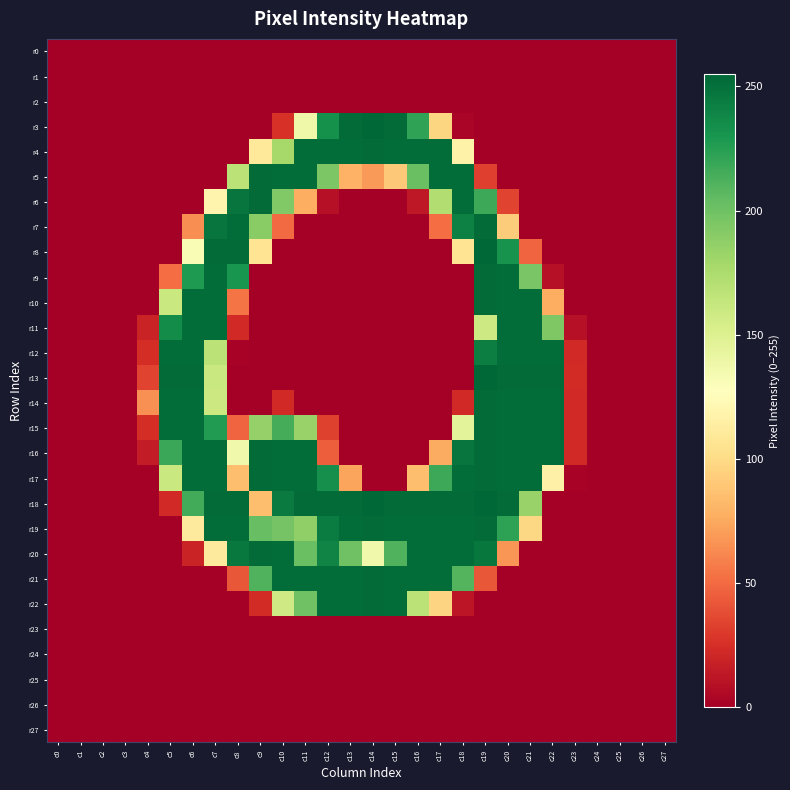

Reading left to right, extract all data points from this chart.

r0: c0=0	c1=0	c2=0	c3=0	c4=0	c5=0	c6=0	c7=0	c8=0	c9=0	c10=0	c11=0	c12=0	c13=0	c14=0	c15=0	c16=0	c17=0	c18=0	c19=0	c20=0	c21=0	c22=0	c23=0	c24=0	c25=0	c26=0	c27=0
r1: c0=0	c1=0	c2=0	c3=0	c4=0	c5=0	c6=0	c7=0	c8=0	c9=0	c10=0	c11=0	c12=0	c13=0	c14=0	c15=0	c16=0	c17=0	c18=0	c19=0	c20=0	c21=0	c22=0	c23=0	c24=0	c25=0	c26=0	c27=0
r2: c0=0	c1=0	c2=0	c3=0	c4=0	c5=0	c6=0	c7=0	c8=0	c9=0	c10=0	c11=0	c12=0	c13=0	c14=0	c15=0	c16=0	c17=0	c18=0	c19=0	c20=0	c21=0	c22=0	c23=0	c24=0	c25=0	c26=0	c27=0
r3: c0=0	c1=0	c2=0	c3=0	c4=0	c5=0	c6=0	c7=0	c8=0	c9=0	c10=26	c11=138	c12=233	c13=253	c14=255	c15=253	c16=222	c17=97	c18=3	c19=0	c20=0	c21=0	c22=0	c23=0	c24=0	c25=0	c26=0	c27=0
r4: c0=0	c1=0	c2=0	c3=0	c4=0	c5=0	c6=0	c7=0	c8=0	c9=110	c10=178	c11=252	c12=252	c13=252	c14=253	c15=252	c16=252	c17=252	c18=117	c19=0	c20=0	c21=0	c22=0	c23=0	c24=0	c25=0	c26=0	c27=0
r5: c0=0	c1=0	c2=0	c3=0	c4=0	c5=0	c6=0	c7=0	c8=168	c9=253	c10=252	c11=252	c12=195	c13=79	c14=69	c15=90	c16=202	c17=252	c18=252	c19=32	c20=0	c21=0	c22=0	c23=0	c24=0	c25=0	c26=0	c27=0
r6: c0=0	c1=0	c2=0	c3=0	c4=0	c5=0	c6=0	c7=119	c8=248	c9=253	c10=193	c11=77	c12=9	c13=0	c14=0	c15=0	c16=13	c17=173	c18=252	c19=218	c20=34	c21=0	c22=0	c23=0	c24=0	c25=0	c26=0	c27=0
r7: c0=0	c1=0	c2=0	c3=0	c4=0	c5=0	c6=64	c7=248	c8=252	c9=190	c10=50	c11=0	c12=0	c13=0	c14=0	c15=0	c16=0	c17=51	c18=242	c19=253	c20=92	c21=0	c22=0	c23=0	c24=0	c25=0	c26=0	c27=0
r8: c0=0	c1=0	c2=0	c3=0	c4=0	c5=0	c6=132	c7=253	c8=253	c9=106	c10=0	c11=0	c12=0	c13=0	c14=0	c15=0	c16=0	c17=0	c18=106	c19=255	c20=232	c21=48	c22=0	c23=0	c24=0	c25=0	c26=0	c27=0
r9: c0=0	c1=0	c2=0	c3=0	c4=0	c5=51	c6=228	c7=252	c8=231	c9=0	c10=0	c11=0	c12=0	c13=0	c14=0	c15=0	c16=0	c17=0	c18=0	c19=253	c20=252	c21=196	c22=9	c23=0	c24=0	c25=0	c26=0	c27=0
r10: c0=0	c1=0	c2=0	c3=0	c4=0	c5=161	c6=252	c7=252	c8=54	c9=0	c10=0	c11=0	c12=0	c13=0	c14=0	c15=0	c16=0	c17=0	c18=0	c19=253	c20=252	c21=252	c22=77	c23=0	c24=0	c25=0	c26=0	c27=0
r11: c0=0	c1=0	c2=0	c3=0	c4=19	c5=236	c6=252	c7=252	c8=22	c9=0	c10=0	c11=0	c12=0	c13=0	c14=0	c15=0	c16=0	c17=0	c18=0	c19=159	c20=252	c21=252	c22=194	c23=9	c24=0	c25=0	c26=0	c27=0
r12: c0=0	c1=0	c2=0	c3=0	c4=24	c5=252	c6=252	c7=168	c8=2	c9=0	c10=0	c11=0	c12=0	c13=0	c14=0	c15=0	c16=0	c17=0	c18=0	c19=243	c20=252	c21=252	c22=252	c23=22	c24=0	c25=0	c26=0	c27=0
r13: c0=0	c1=0	c2=0	c3=0	c4=34	c5=253	c6=253	c7=161	c8=0	c9=0	c10=0	c11=0	c12=0	c13=0	c14=0	c15=0	c16=0	c17=0	c18=0	c19=255	c20=253	c21=253	c22=253	c23=23	c24=0	c25=0	c26=0	c27=0
r14: c0=0	c1=0	c2=0	c3=0	c4=65	c5=252	c6=252	c7=160	c8=0	c9=0	c10=22	c11=0	c12=0	c13=0	c14=0	c15=0	c16=0	c17=0	c18=22	c19=253	c20=252	c21=252	c22=252	c23=22	c24=0	c25=0	c26=0	c27=0
r15: c0=0	c1=0	c2=0	c3=0	c4=24	c5=252	c6=252	c7=227	c8=48	c9=185	c10=215	c11=184	c12=33	c13=0	c14=0	c15=0	c16=0	c17=0	c18=146	c19=253	c20=252	c21=252	c22=252	c23=22	c24=0	c25=0	c26=0	c27=0
r16: c0=0	c1=0	c2=0	c3=0	c4=15	c5=219	c6=252	c7=252	c8=137	c9=253	c10=252	c11=252	c12=45	c13=0	c14=0	c15=0	c16=0	c17=76	c18=248	c19=253	c20=252	c21=252	c22=252	c23=22	c24=0	c25=0	c26=0	c27=0
r17: c0=0	c1=0	c2=0	c3=0	c4=0	c5=161	c6=252	c7=252	c8=85	c9=253	c10=252	c11=252	c12=234	c13=73	c14=0	c15=0	c16=85	c17=218	c18=252	c19=253	c20=252	c21=252	c22=116	c23=2	c24=0	c25=0	c26=0	c27=0
r18: c0=0	c1=0	c2=0	c3=0	c4=0	c5=22	c6=216	c7=253	c8=253	c9=85	c10=245	c11=253	c12=253	c13=253	c14=255	c15=253	c16=253	c17=253	c18=253	c19=255	c20=253	c21=184	c22=0	c23=0	c24=0	c25=0	c26=0	c27=0
r19: c0=0	c1=0	c2=0	c3=0	c4=0	c5=0	c6=111	c7=252	c8=252	c9=203	c10=198	c11=187	c12=244	c13=252	c14=253	c15=252	c16=252	c17=252	c18=252	c19=253	c20=223	c21=98	c22=0	c23=0	c24=0	c25=0	c26=0	c27=0
r20: c0=0	c1=0	c2=0	c3=0	c4=0	c5=0	c6=19	c7=111	c8=246	c9=253	c10=252	c11=202	c12=240	c13=200	c14=137	c15=211	c16=252	c17=252	c18=252	c19=247	c20=67	c21=0	c22=0	c23=0	c24=0	c25=0	c26=0	c27=0
r21: c0=0	c1=0	c2=0	c3=0	c4=0	c5=0	c6=0	c7=0	c8=42	c9=211	c10=252	c11=252	c12=252	c13=252	c14=253	c15=252	c16=252	c17=252	c18=210	c19=42	c20=0	c21=0	c22=0	c23=0	c24=0	c25=0	c26=0	c27=0
r22: c0=0	c1=0	c2=0	c3=0	c4=0	c5=0	c6=0	c7=0	c8=0	c9=23	c10=158	c11=200	c12=252	c13=252	c14=253	c15=252	c16=168	c17=96	c18=12	c19=0	c20=0	c21=0	c22=0	c23=0	c24=0	c25=0	c26=0	c27=0
r23: c0=0	c1=0	c2=0	c3=0	c4=0	c5=0	c6=0	c7=0	c8=0	c9=0	c10=0	c11=0	c12=0	c13=0	c14=0	c15=0	c16=0	c17=0	c18=0	c19=0	c20=0	c21=0	c22=0	c23=0	c24=0	c25=0	c26=0	c27=0
r24: c0=0	c1=0	c2=0	c3=0	c4=0	c5=0	c6=0	c7=0	c8=0	c9=0	c10=0	c11=0	c12=0	c13=0	c14=0	c15=0	c16=0	c17=0	c18=0	c19=0	c20=0	c21=0	c22=0	c23=0	c24=0	c25=0	c26=0	c27=0
r25: c0=0	c1=0	c2=0	c3=0	c4=0	c5=0	c6=0	c7=0	c8=0	c9=0	c10=0	c11=0	c12=0	c13=0	c14=0	c15=0	c16=0	c17=0	c18=0	c19=0	c20=0	c21=0	c22=0	c23=0	c24=0	c25=0	c26=0	c27=0
r26: c0=0	c1=0	c2=0	c3=0	c4=0	c5=0	c6=0	c7=0	c8=0	c9=0	c10=0	c11=0	c12=0	c13=0	c14=0	c15=0	c16=0	c17=0	c18=0	c19=0	c20=0	c21=0	c22=0	c23=0	c24=0	c25=0	c26=0	c27=0
r27: c0=0	c1=0	c2=0	c3=0	c4=0	c5=0	c6=0	c7=0	c8=0	c9=0	c10=0	c11=0	c12=0	c13=0	c14=0	c15=0	c16=0	c17=0	c18=0	c19=0	c20=0	c21=0	c22=0	c23=0	c24=0	c25=0	c26=0	c27=0